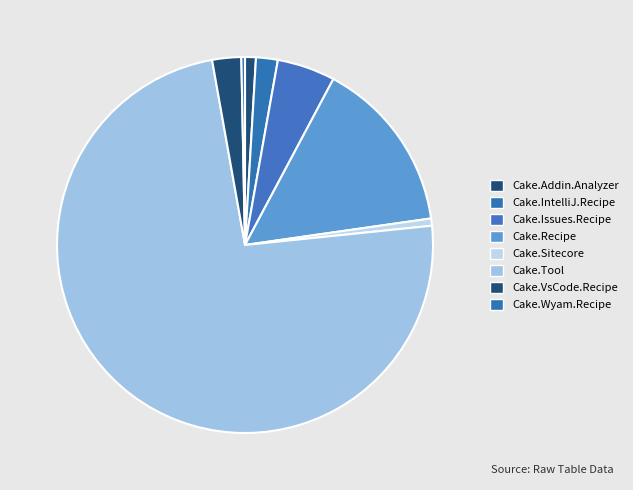

Which has a higher value, Cake.IntelliJ.Recipe or Cake.Addin.Analyzer?

Cake.IntelliJ.Recipe